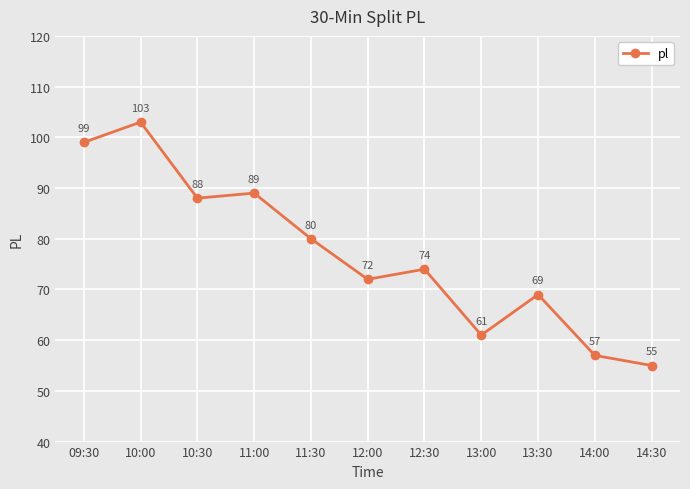

What is the greatest value displayed?

103